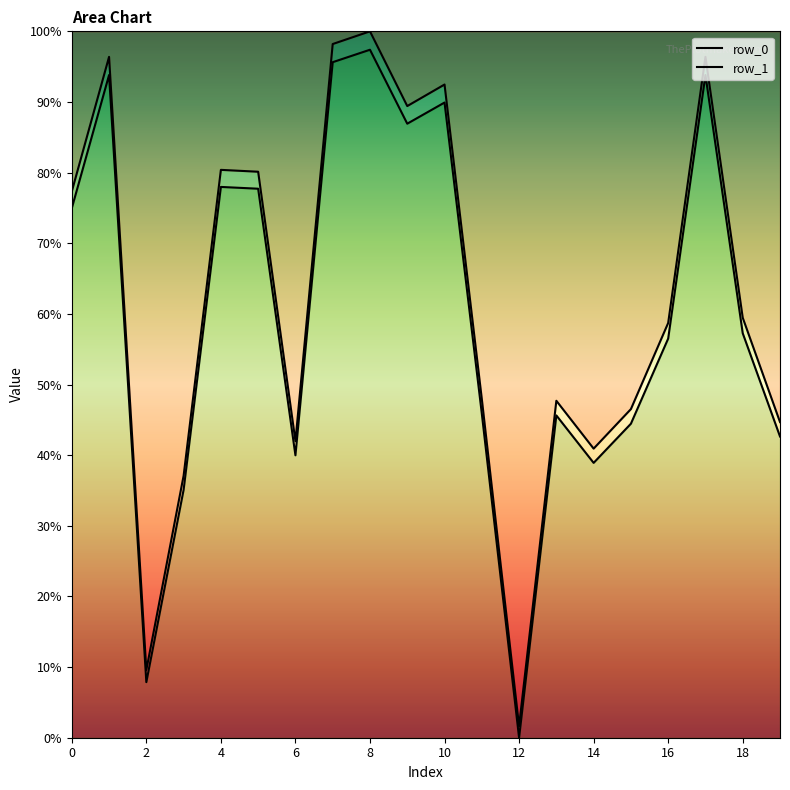

Which series has the largest range (max minus min)?

row_0